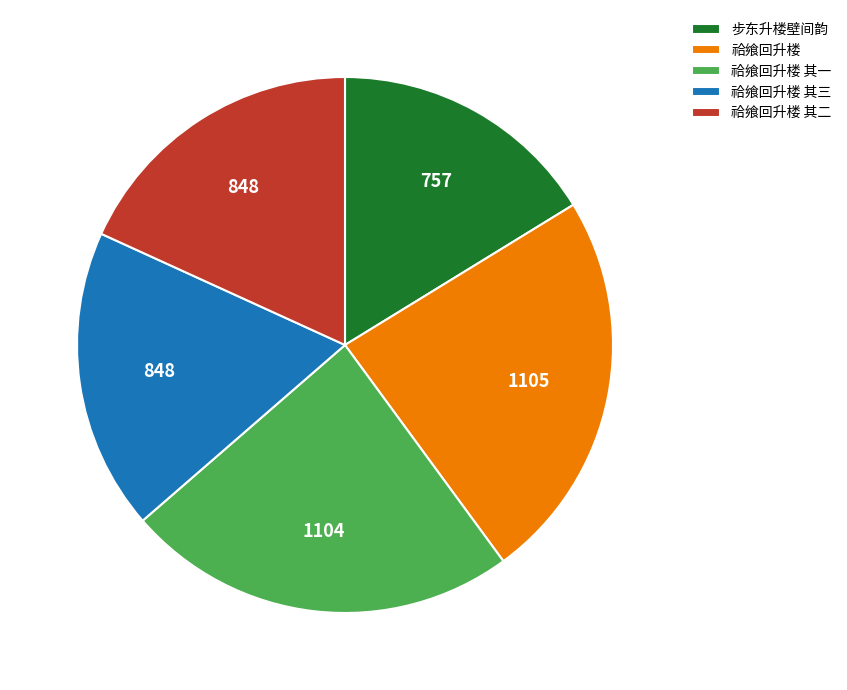

Which category has the smallest portion of the pie?

步东升楼壁间韵